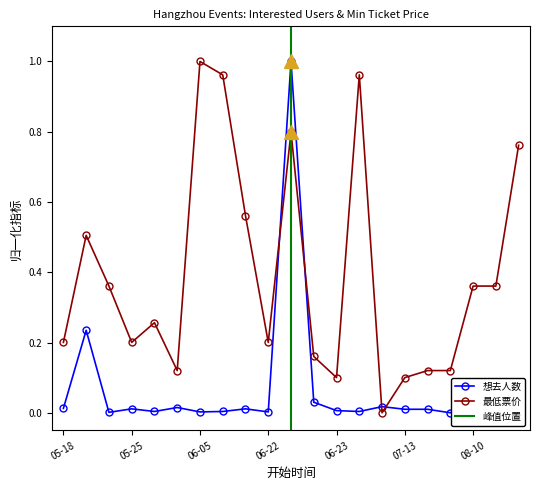

True or false: 最低票价 has more than 1 points higher than both neighbors.

True